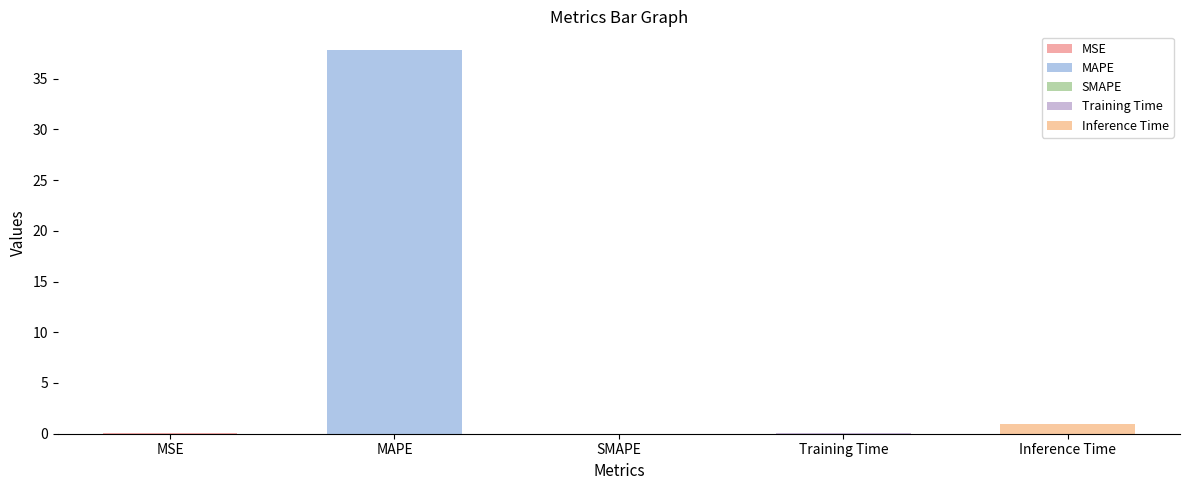

Between SMAPE and MAPE, which is larger?

MAPE